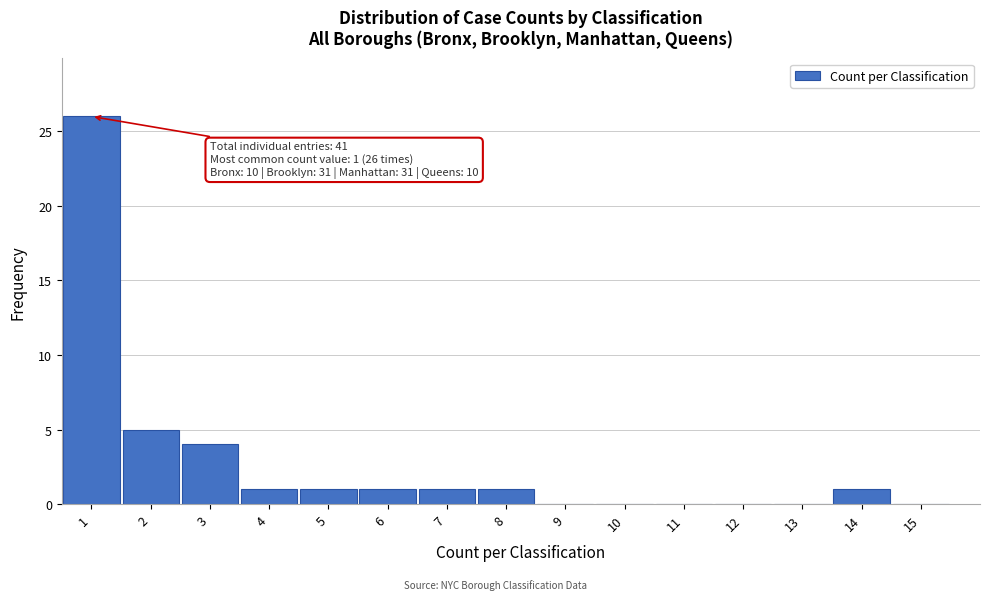

Over which range of the x-axis is the bar tallest?

0.5 to 1.5